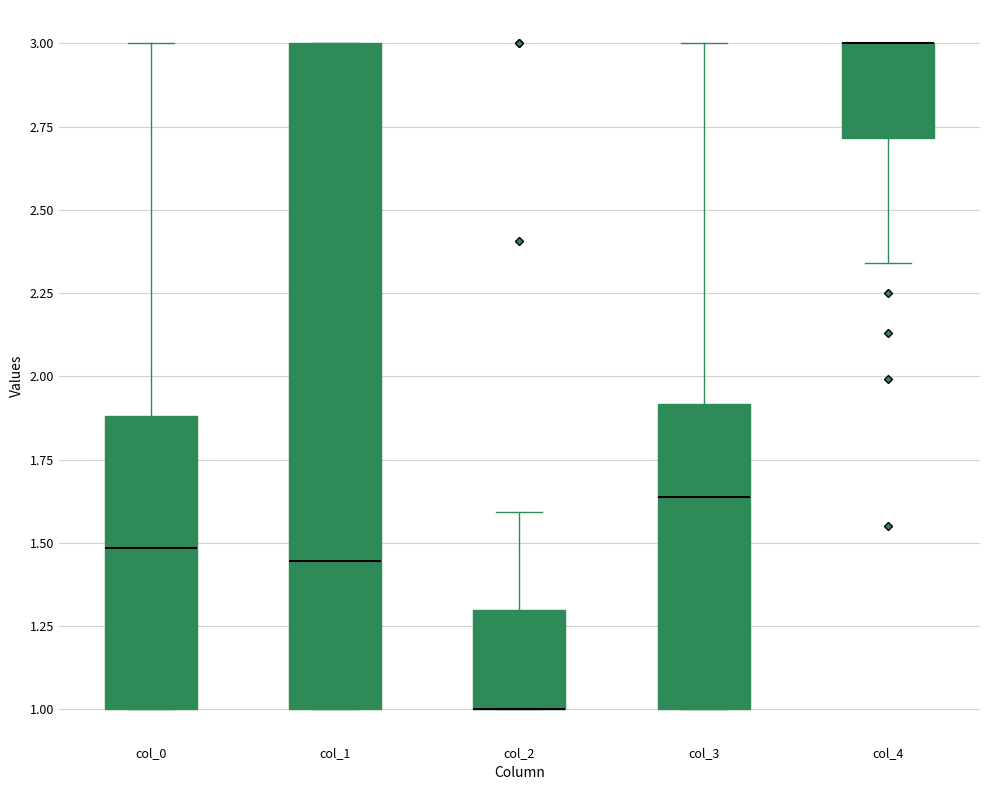

Where does the upper whisker of the box for col_3 end on the y-axis? The values are not printed on the chart, so give them approximately, as read against the axis.

3.00